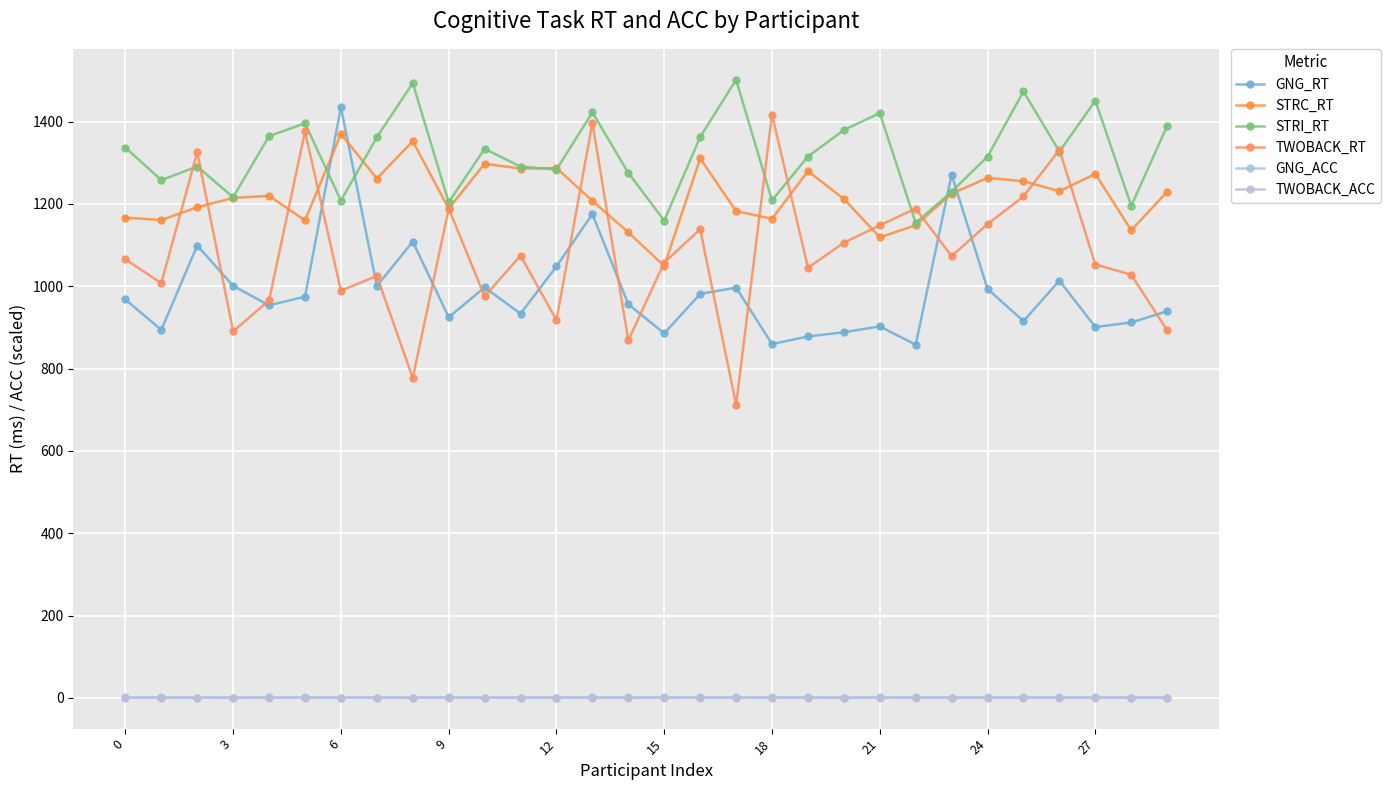

How many data points in TWOBACK_RT are above 1065?

15